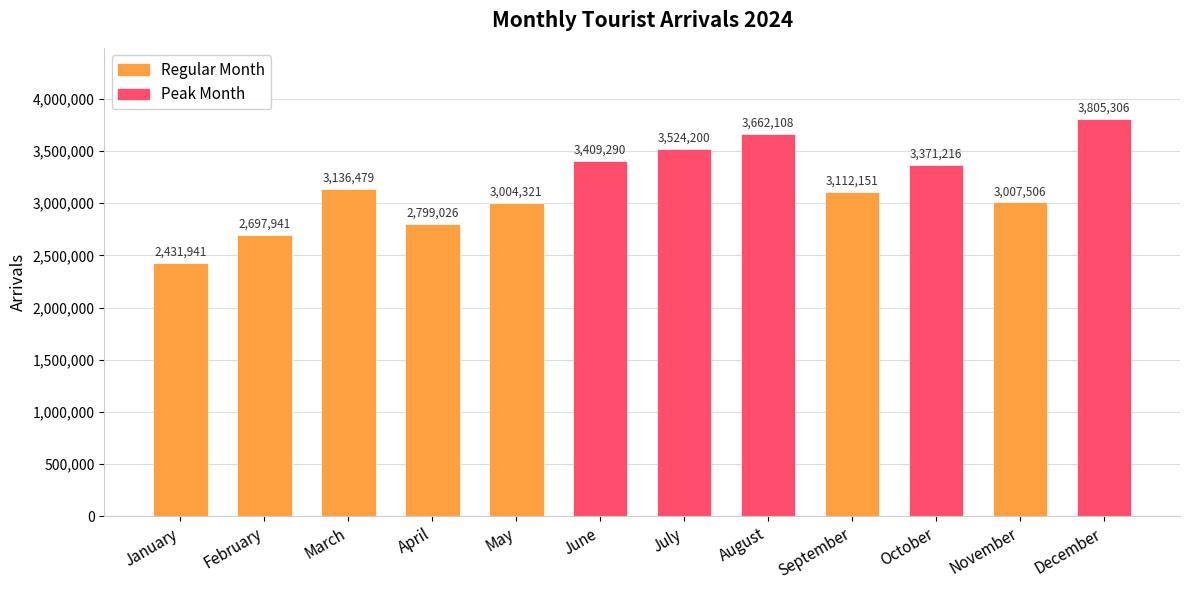

What is the sum of all values?

37961485